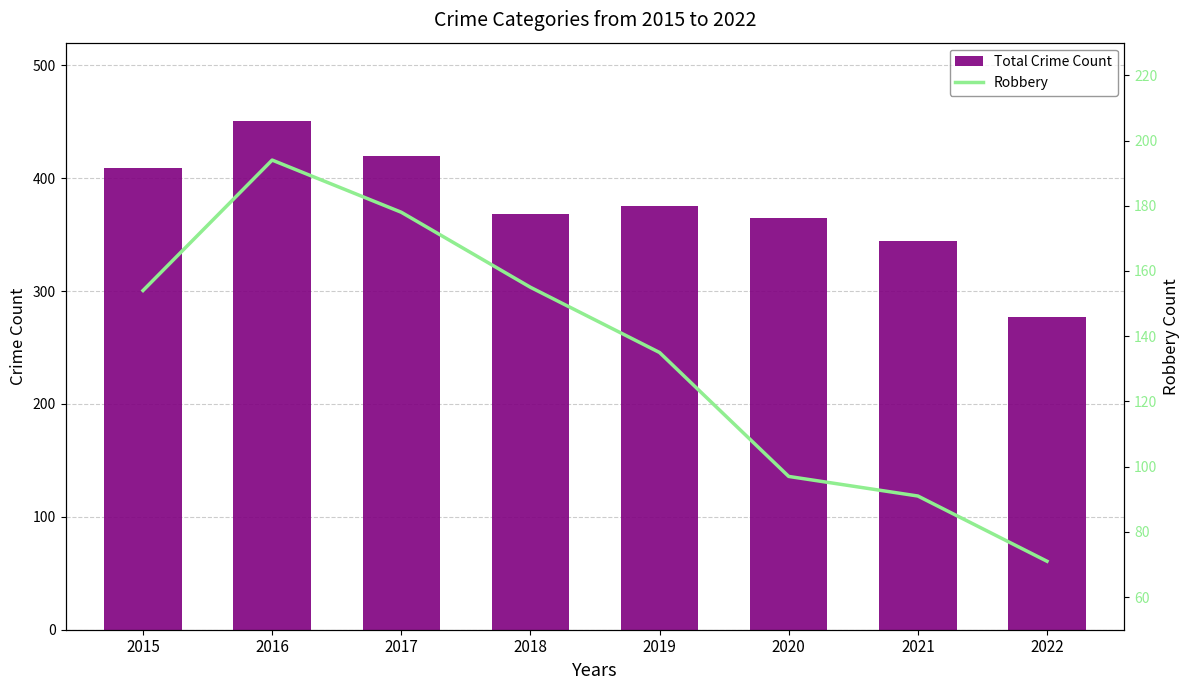

Which category has the lowest value across all series?

2022